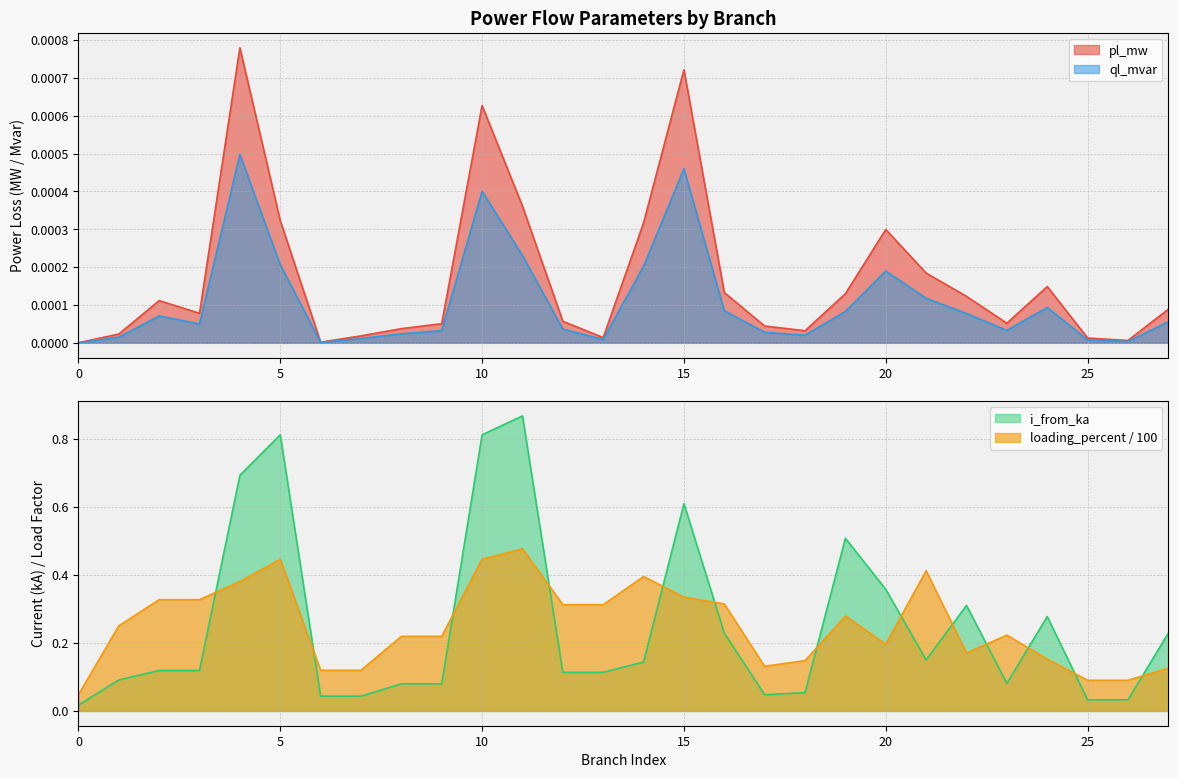

At how many categories does at least one series exceed 0?

28